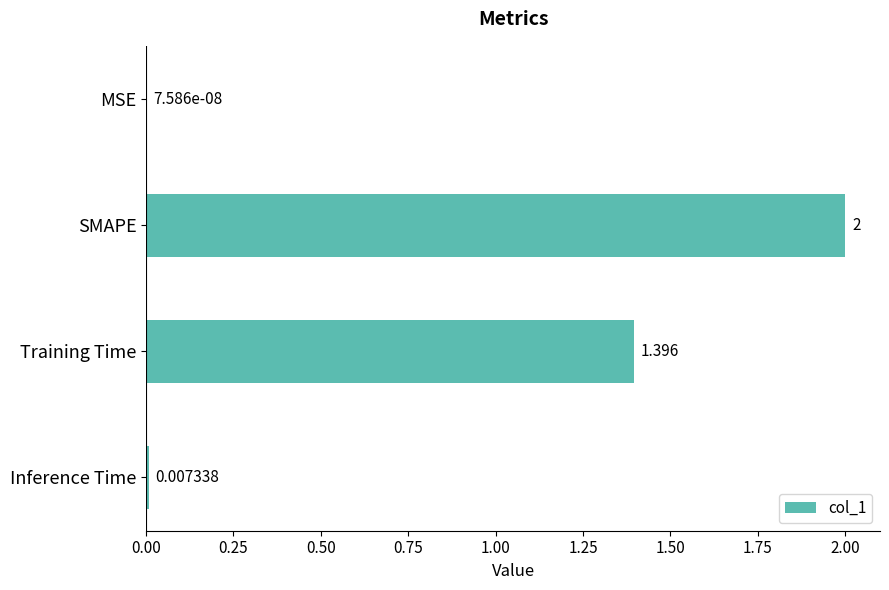

What is the average value?

0.9